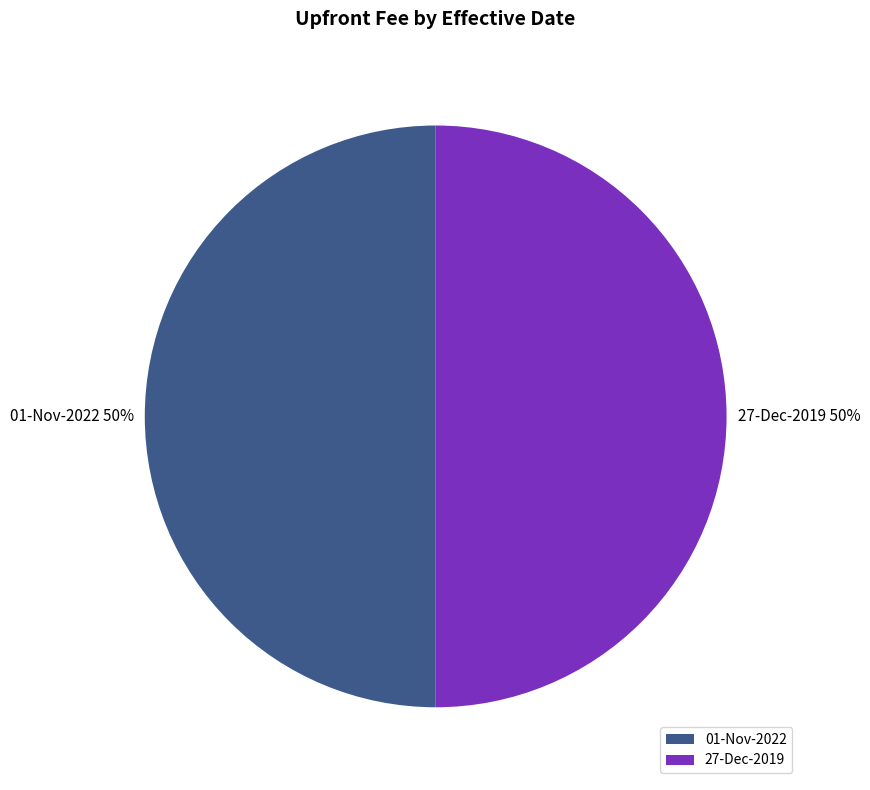

Count the number of slices in the pie.

2